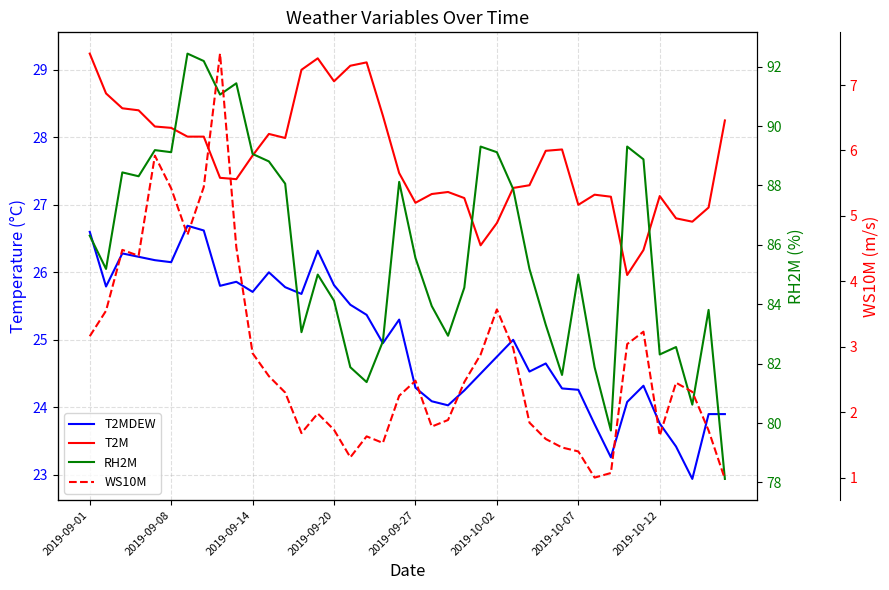

The RH2M series shows 34.0 at 2019-09-20. True or false?

False